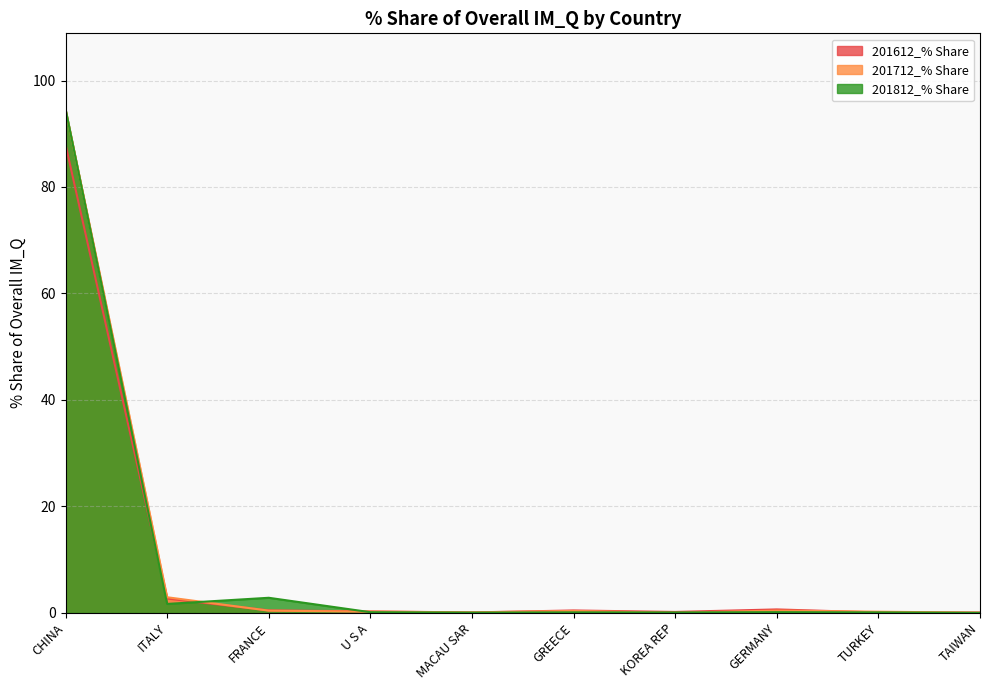

The 201612_% Share series shows 0.7 at GERMANY. True or false?

True